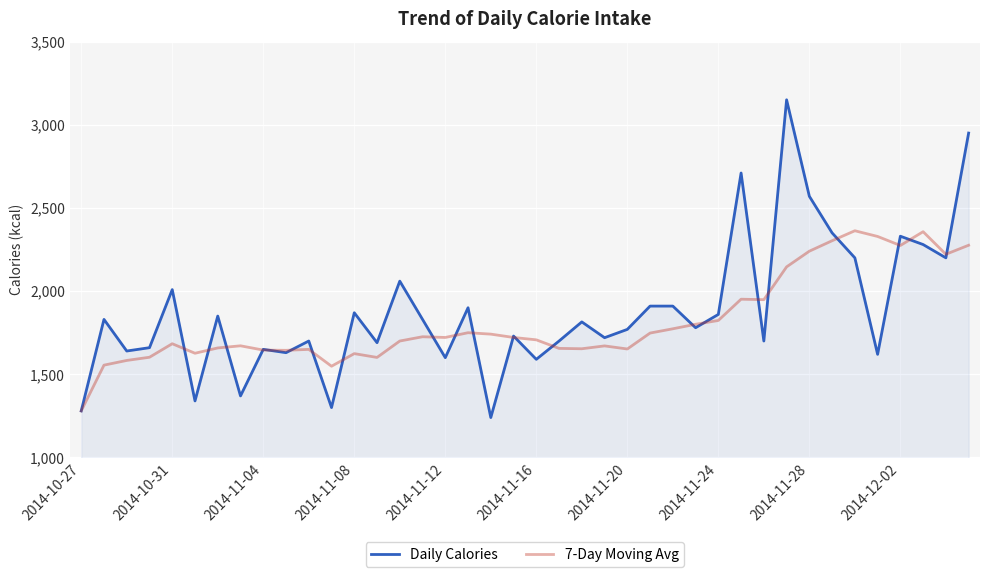

What is the highest value of the Daily Calories series?

3150.0